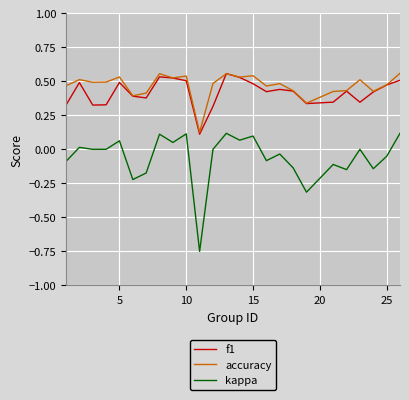

What is the sum of all accuracy values?

11.7